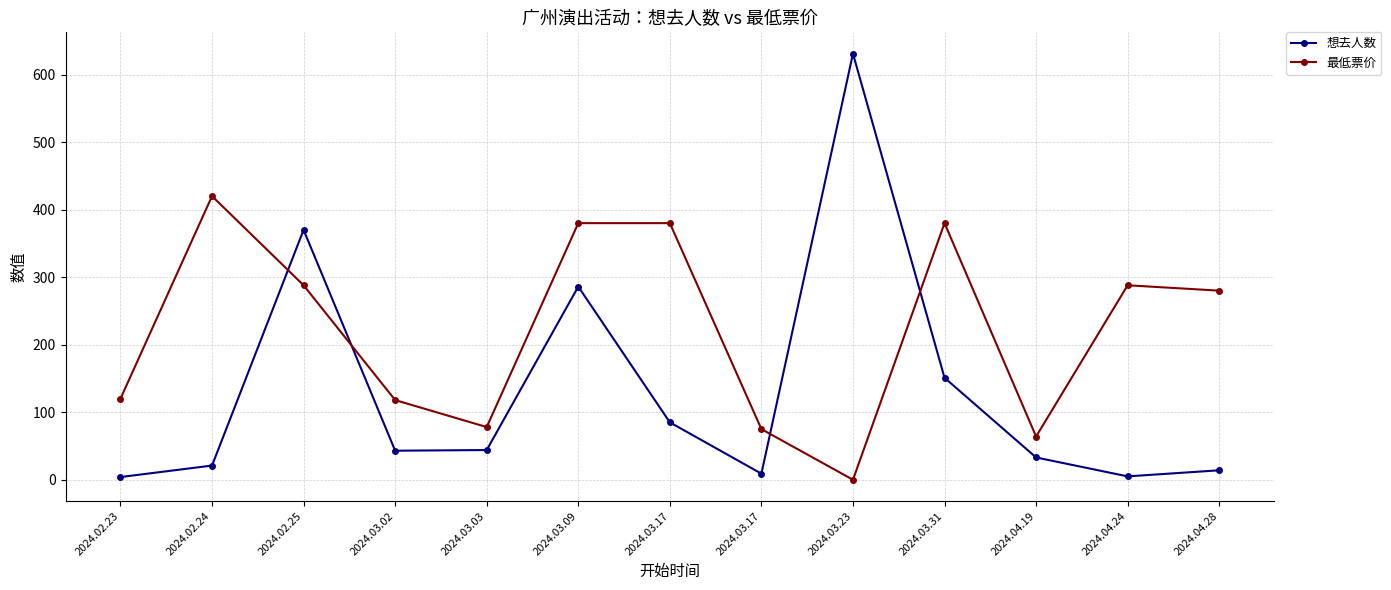

What are all the series names shown in the legend?

想去人数, 最低票价